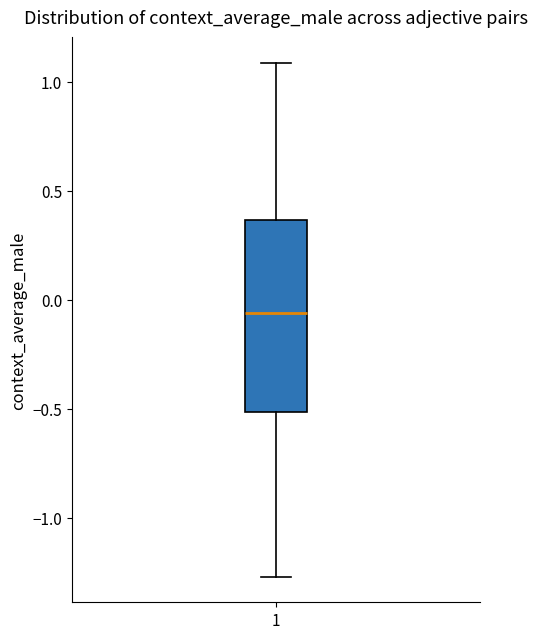

Read this box plot against the y-axis: the position of the median line, the range covered by the box, and the ends of both whiskers. The values are not printed on the chart, so give them approximately, as read against the axis.

median -0.05, box -0.50 to 0.35, whiskers -1.25 to 1.10